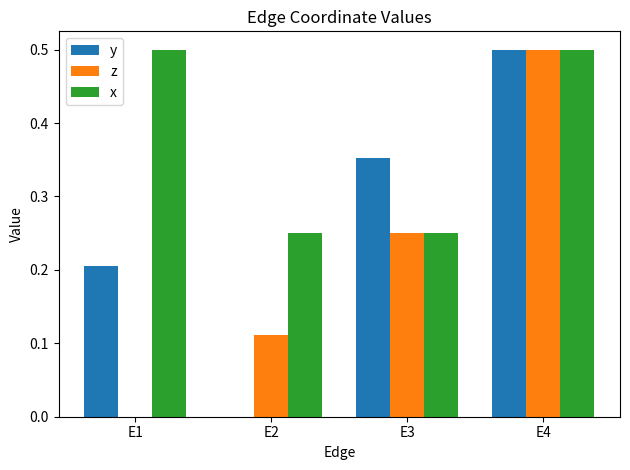

Is it true that z equals 0.0 at E2?

False